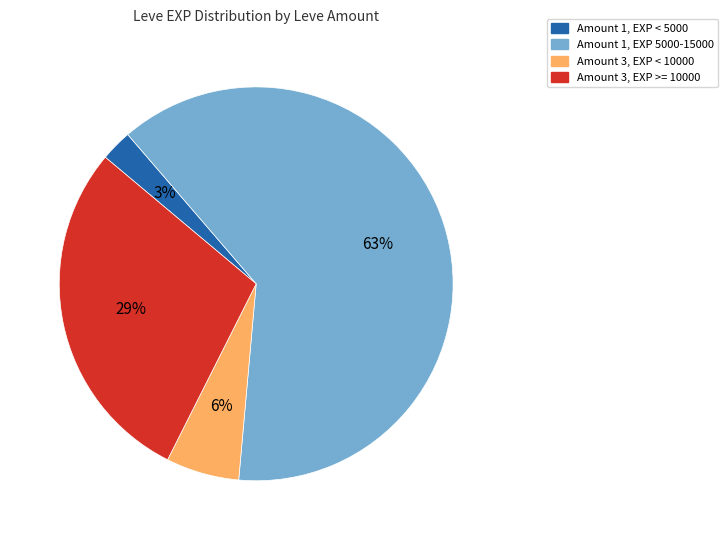

Is there a majority slice in this chart?

Yes